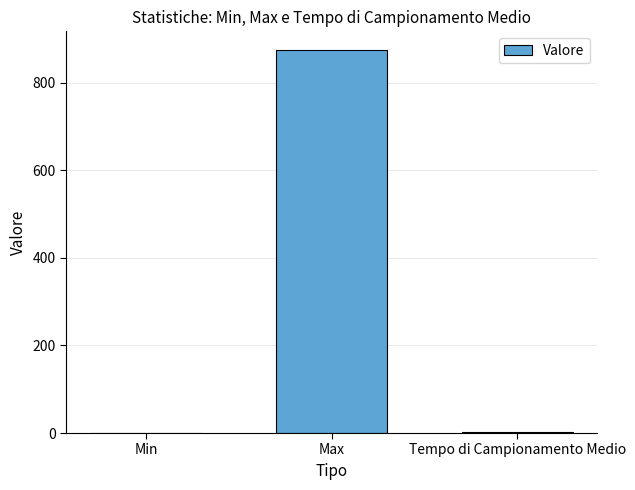

How many values exceed 1?

2